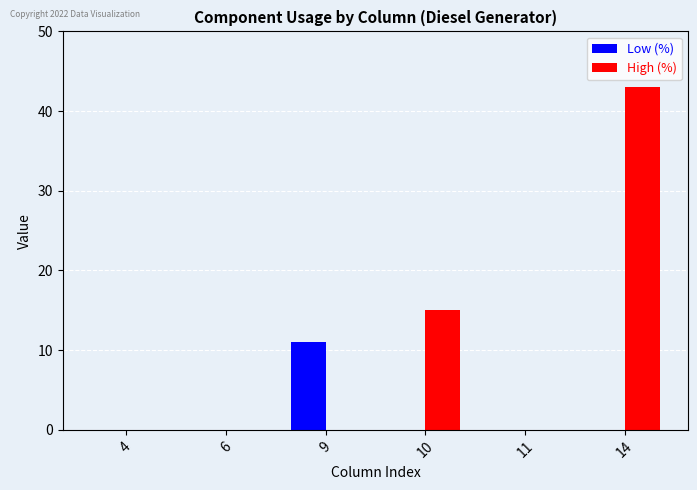

What is the sum of all High (%) values?

58